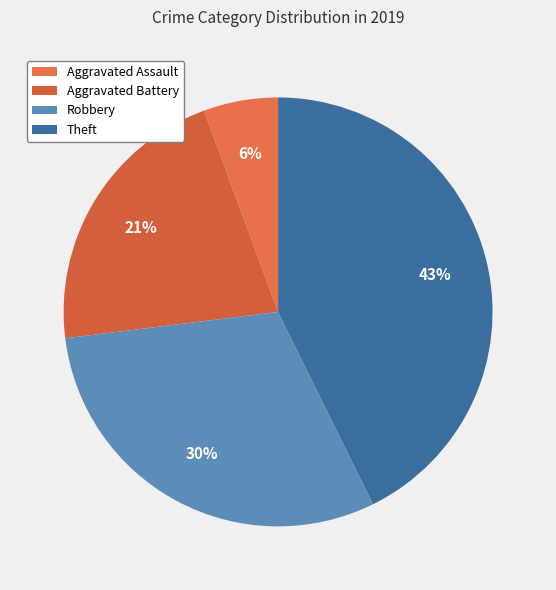

Does any single category account for the majority?

No